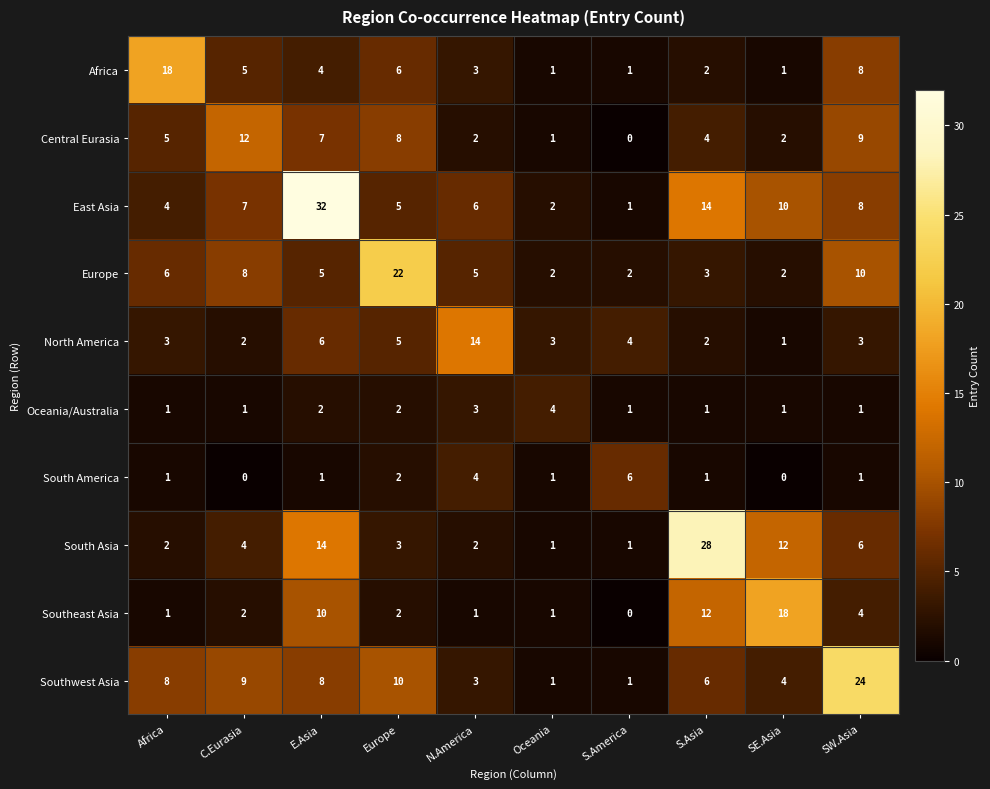

The Africa series shows 3 at C.Eurasia. True or false?

False